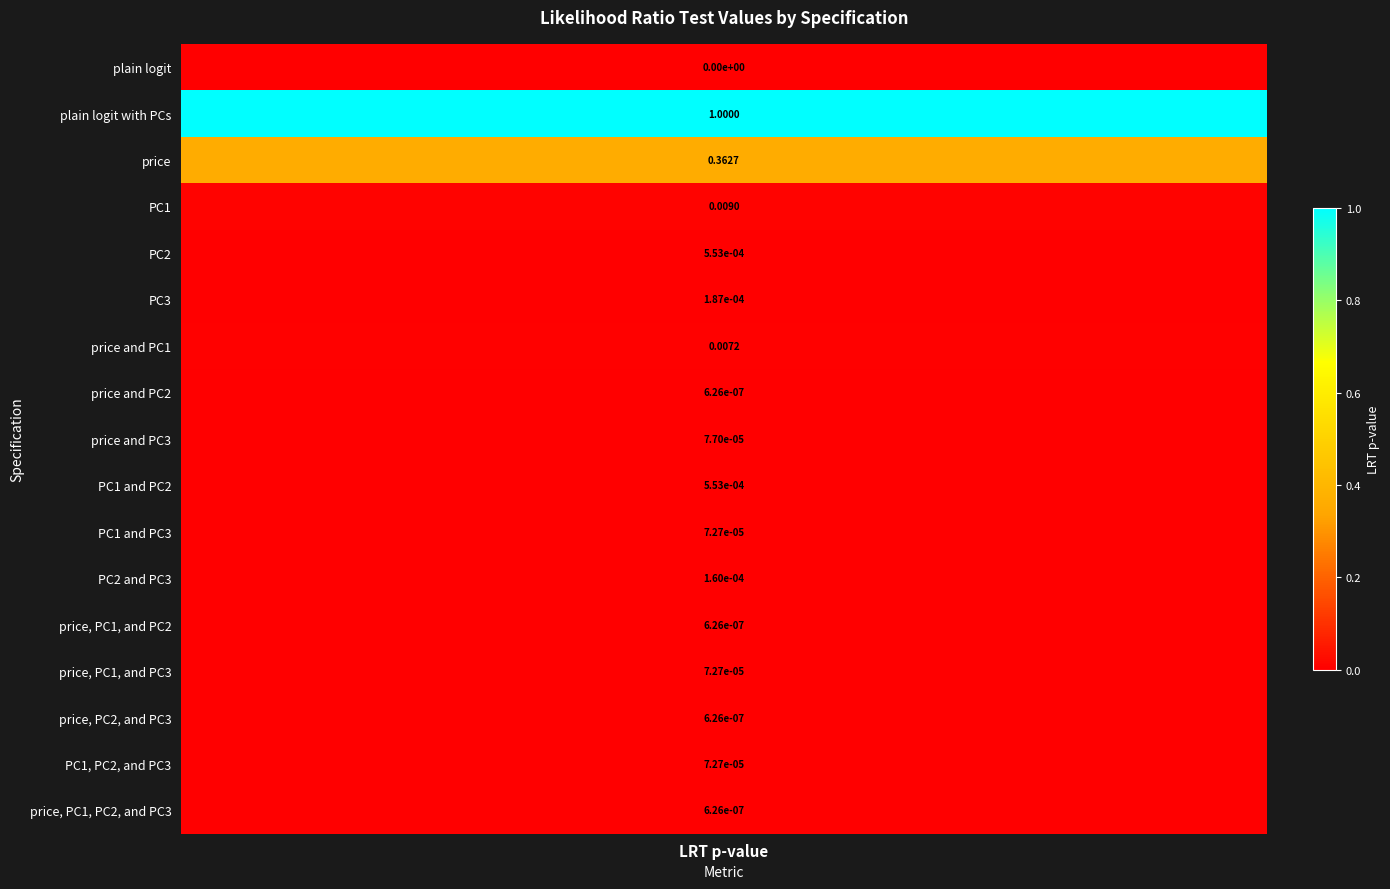

How many positive values does the price series have?

1